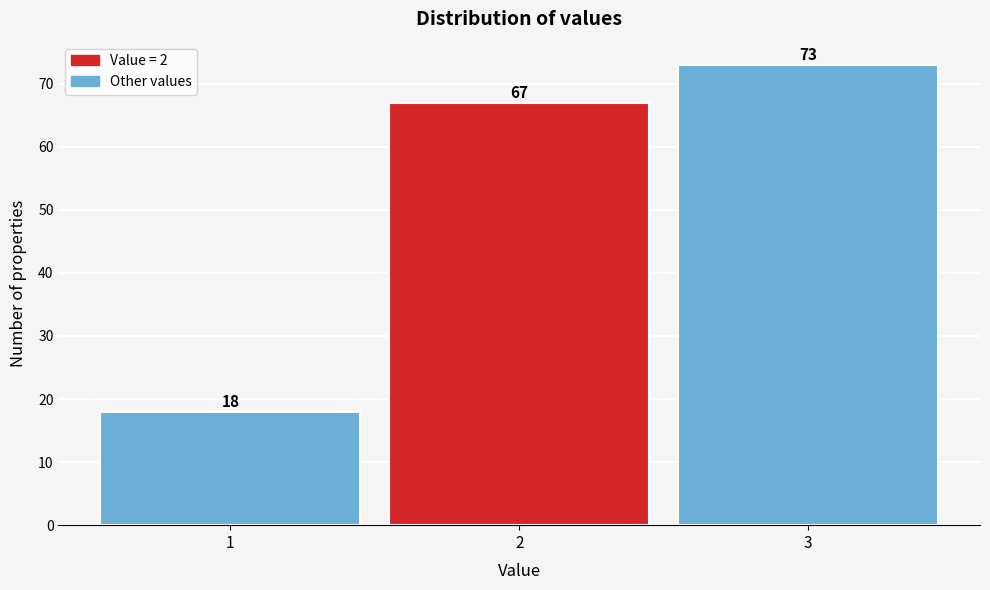

How tall is the bar that spans 2.5 to 3.5 on the x-axis?

73